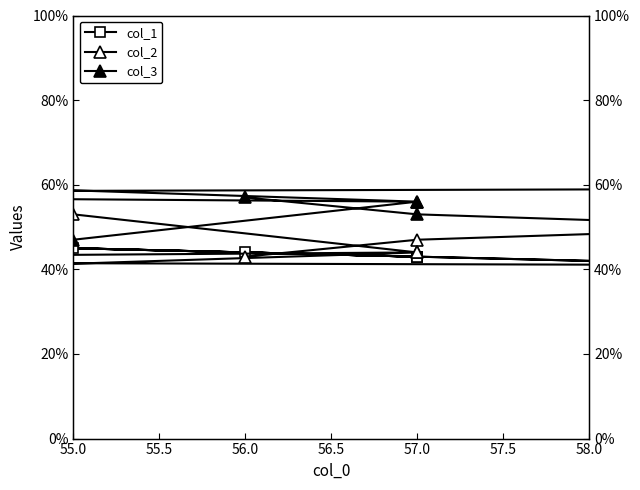

True or false: col_2 has a value of 21 at 57.0.

False